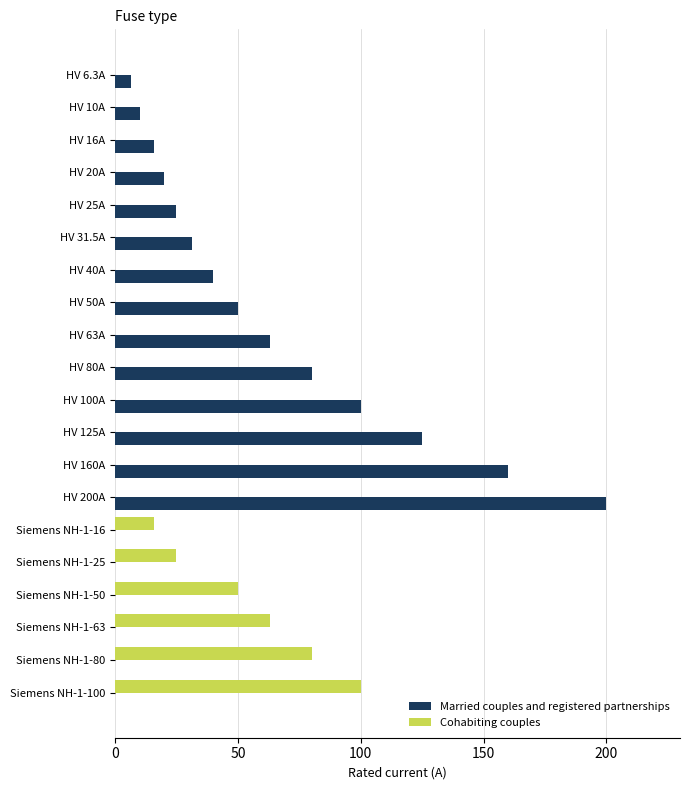

Which series changed the most between HV 6.3A and Siemens NH-1-80?

Cohabiting couples